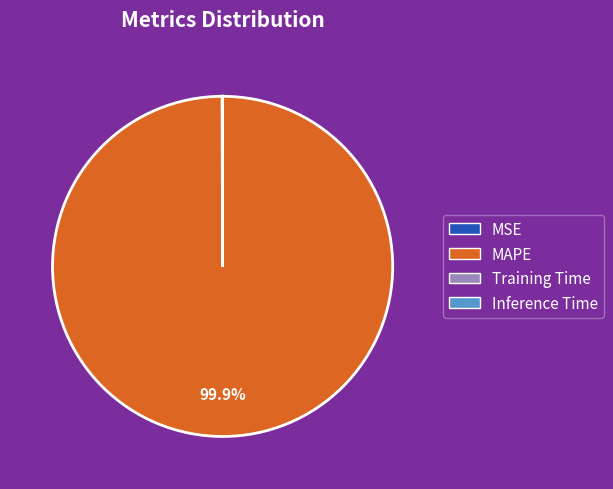

Which category has the biggest portion of the pie?

MAPE